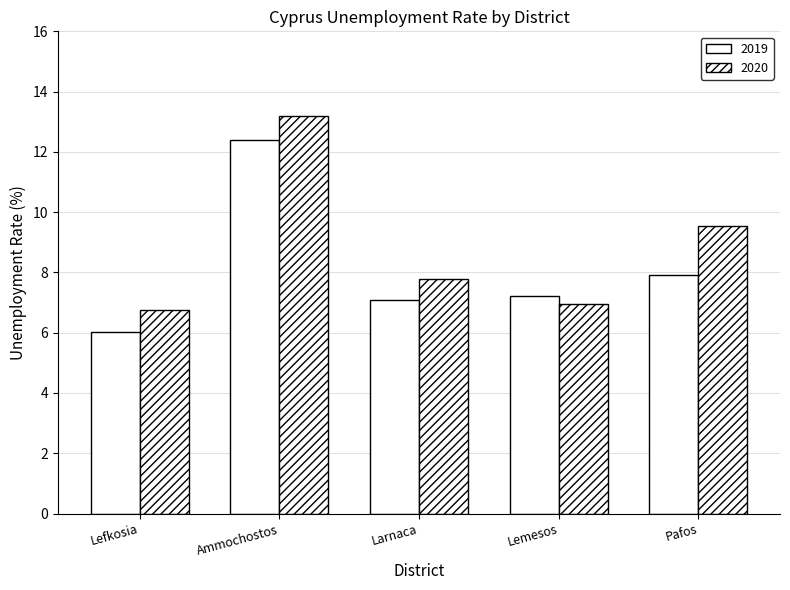

How many groups of bars are there?

5